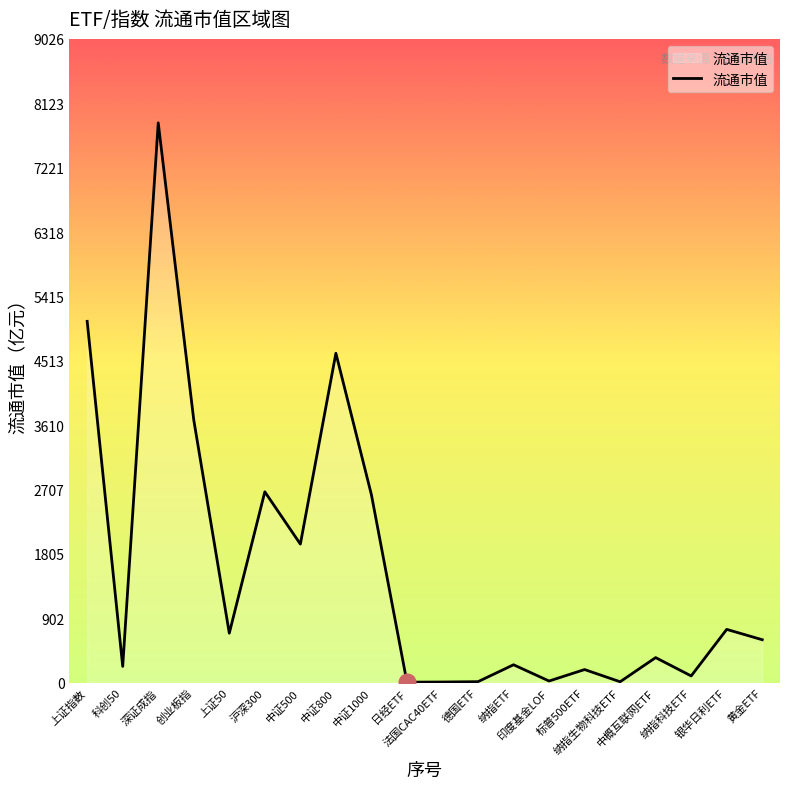

The value at 中证500 is 1118.3. True or false?

False